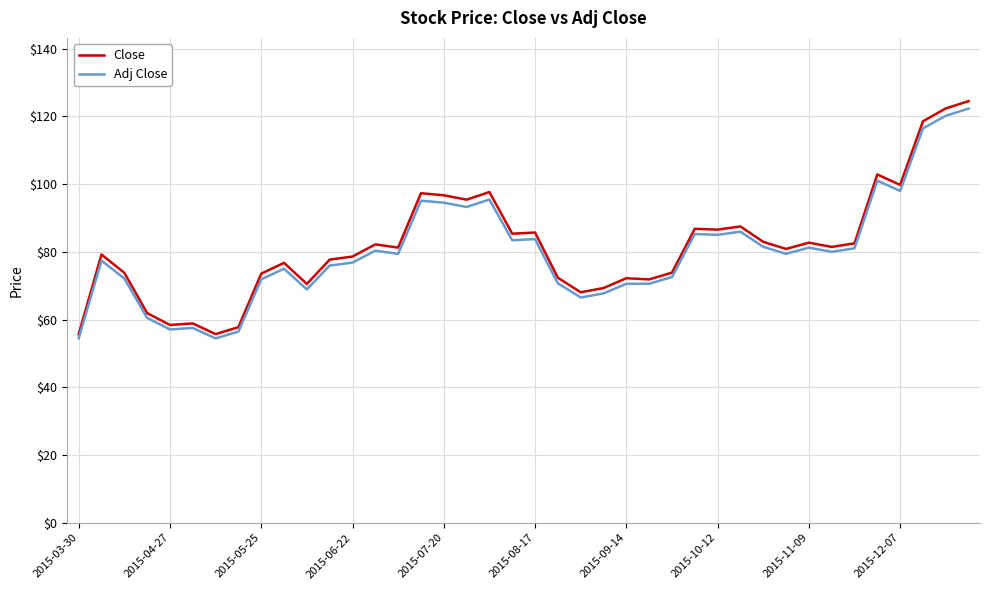

What is the minimum value for Close?

55.7